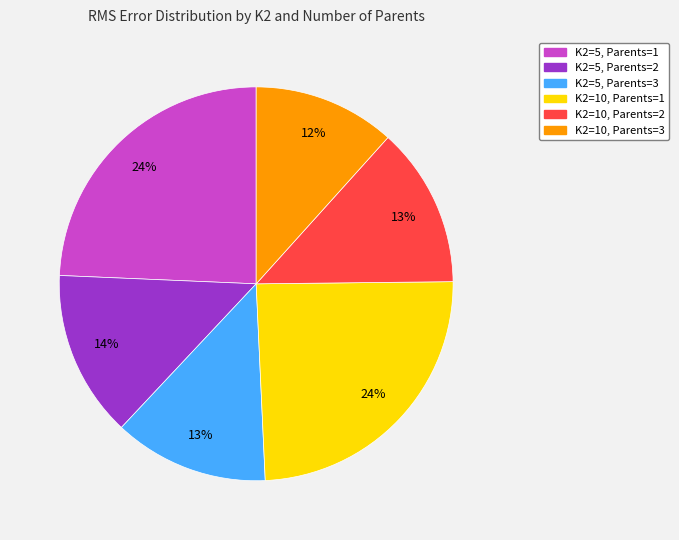

Does K2=5, Parents=1 account for over 50% of the chart?

No